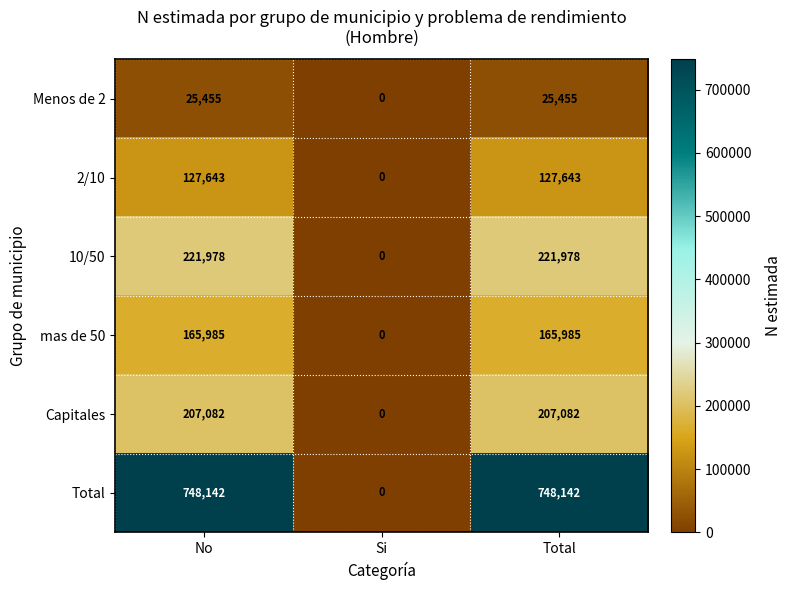

Which category has the lowest value in the 2/10 series?

Si